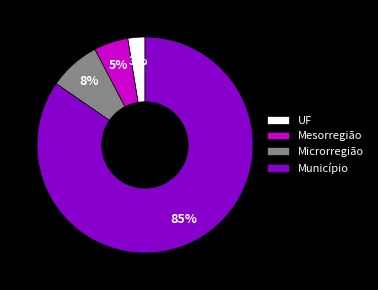

To the nearest percent, what is the average slice percentage?

25%